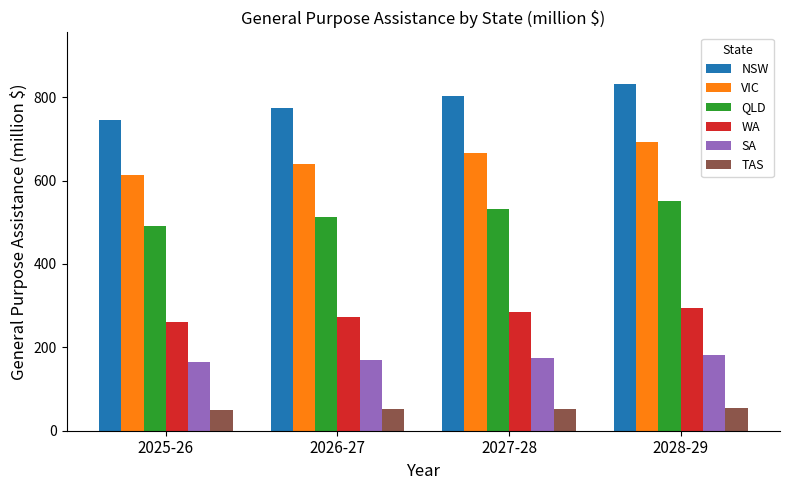

What is the maximum value for VIC?

692.1